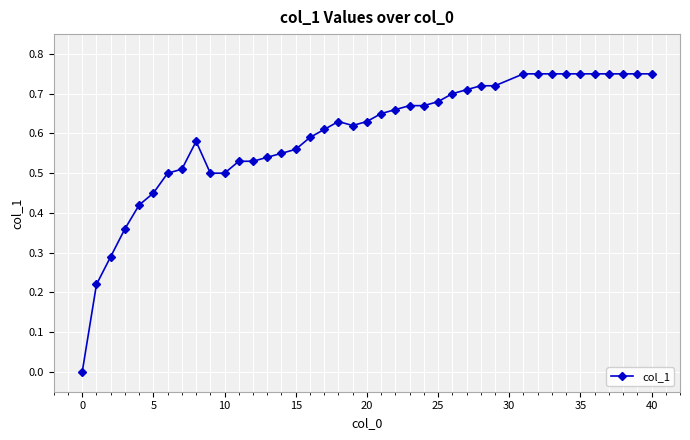

What is the sum of all values?

23.8